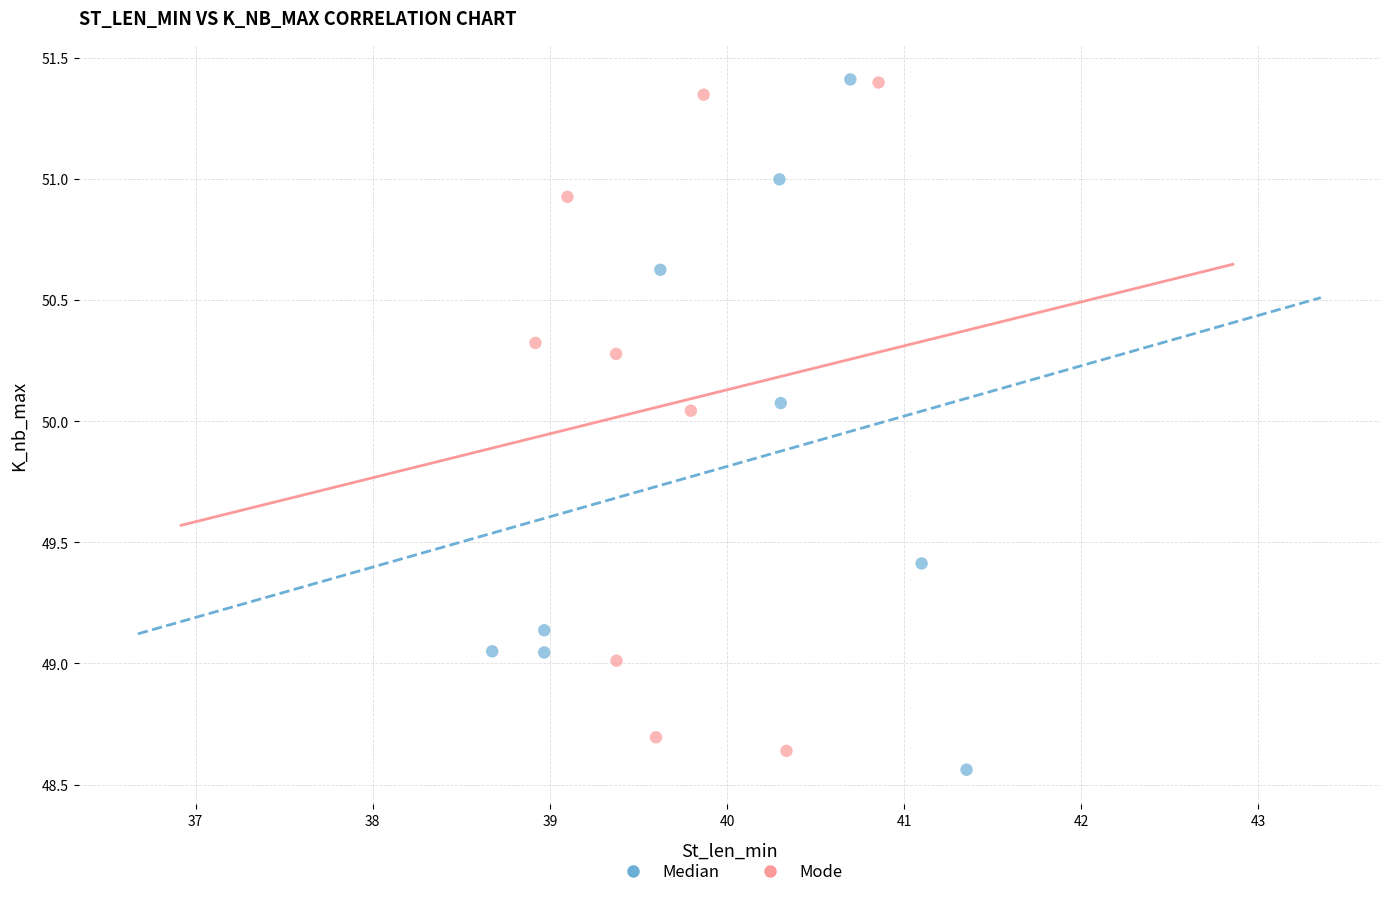

What are all the series names shown in the legend?

Median, Mode